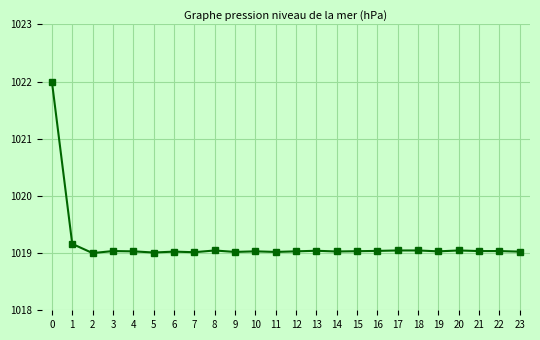

What is the greatest value displayed?

1022.0